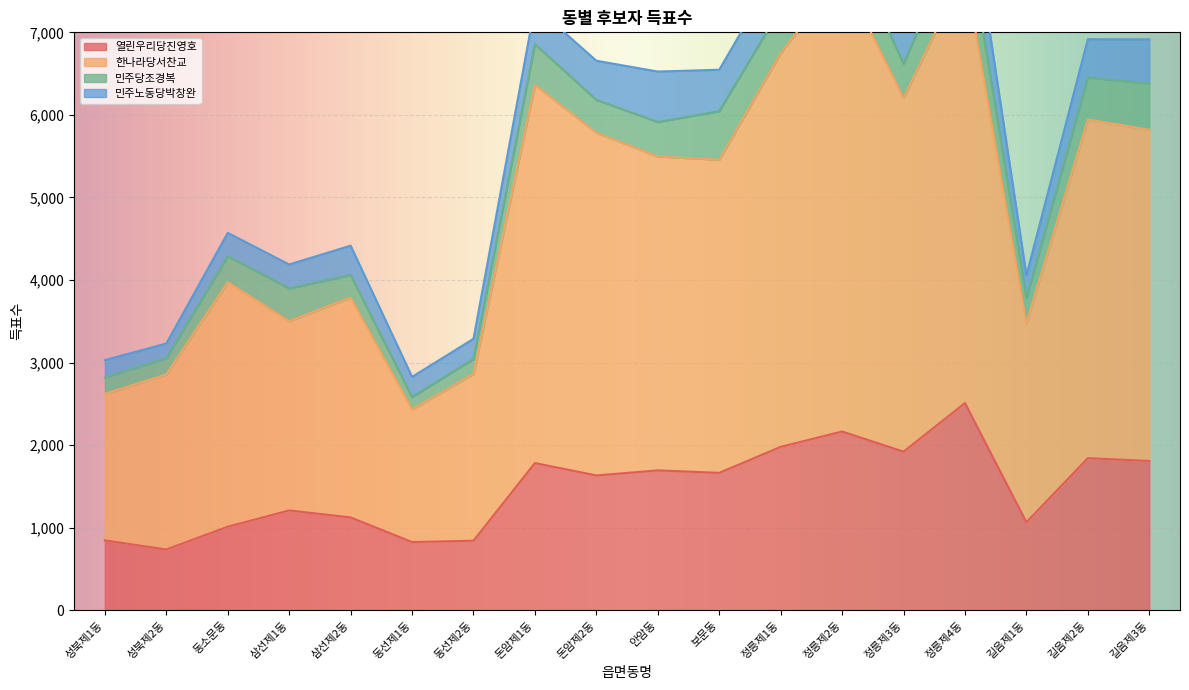

True or false: 한나라당서찬교 and 열린우리당진영호 cross at least once.

False